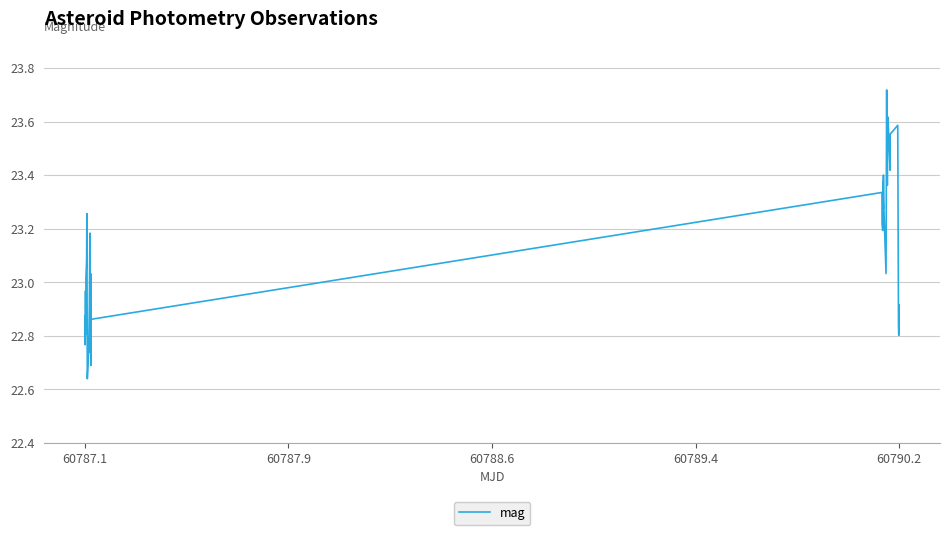

What is the difference between the maximum and minimum values?

1.1